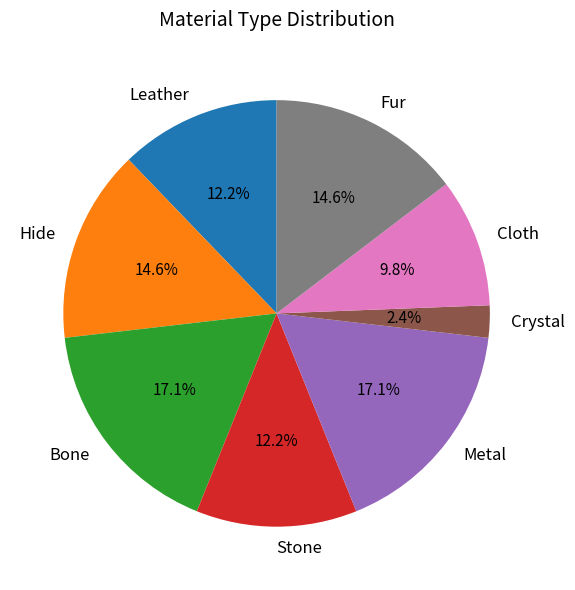

Does Cloth represent more than half of the total?

No